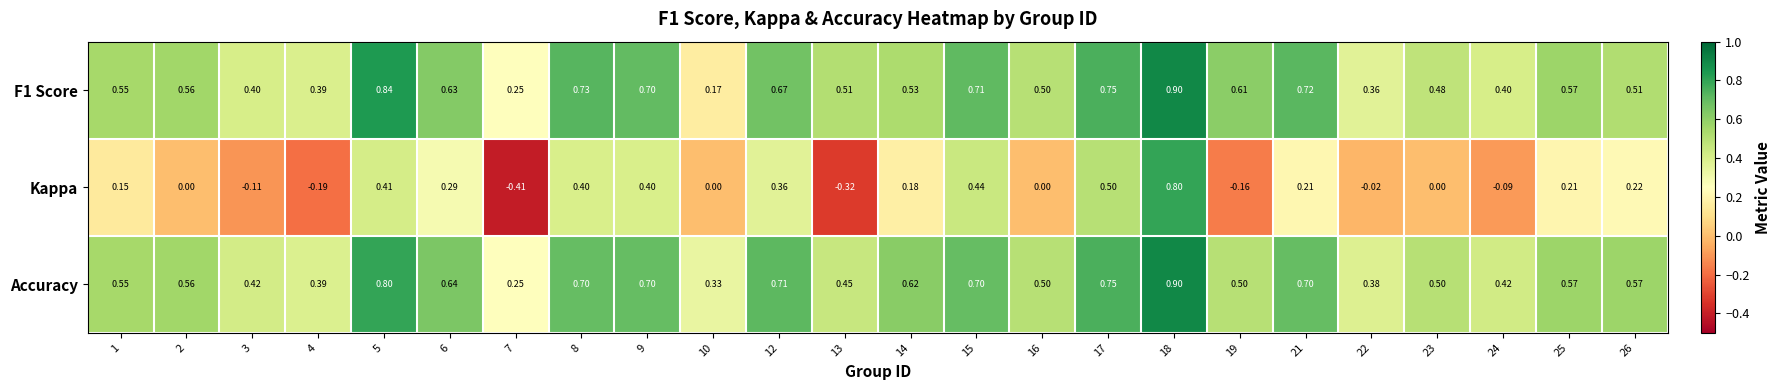

Which label corresponds to the smallest value in the chart?

7